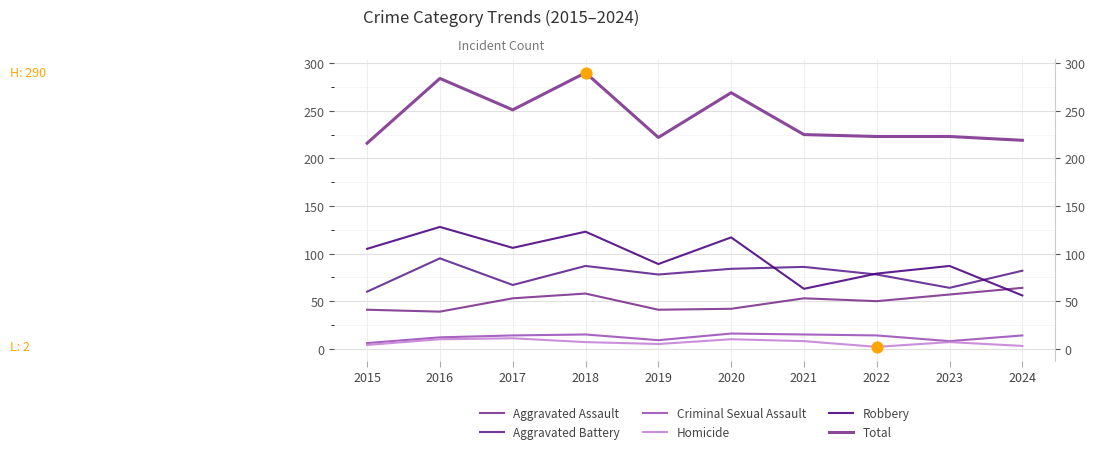

What are all the series names shown in the legend?

Aggravated Assault, Aggravated Battery, Criminal Sexual Assault, Homicide, Robbery, Total